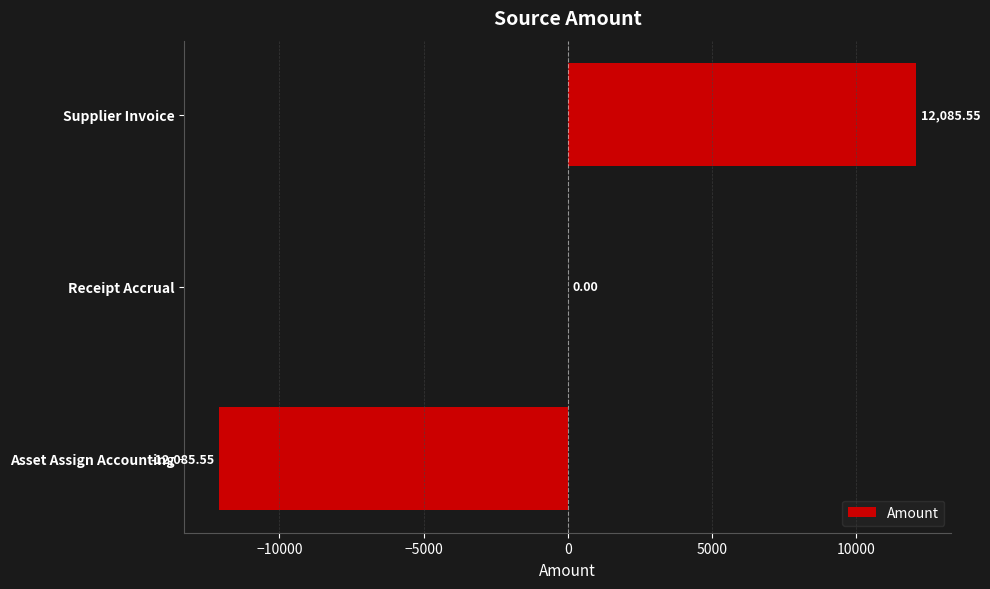

Which has a higher value, Receipt Accrual or Supplier Invoice?

Supplier Invoice